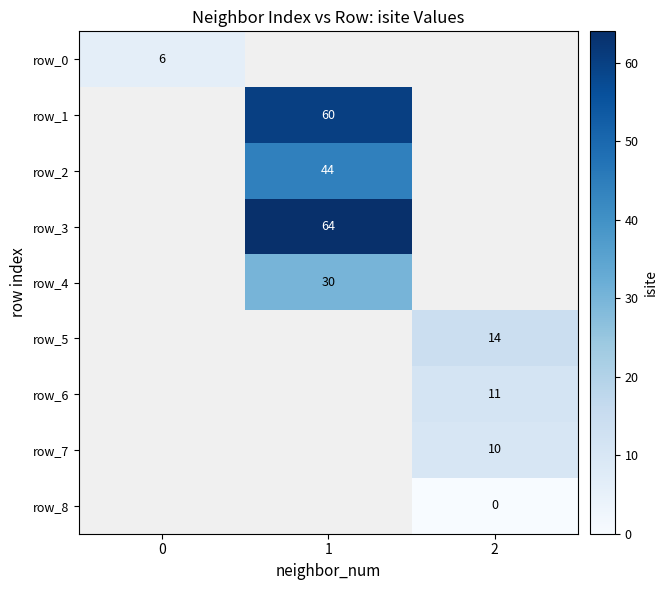

Which has a higher value, 0 or 2?

2